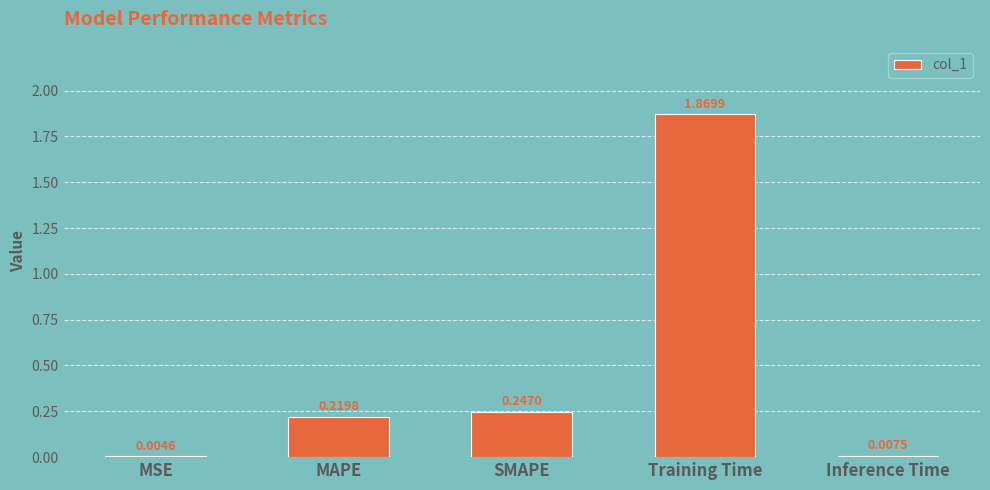

Which label corresponds to the largest value in the chart?

Training Time